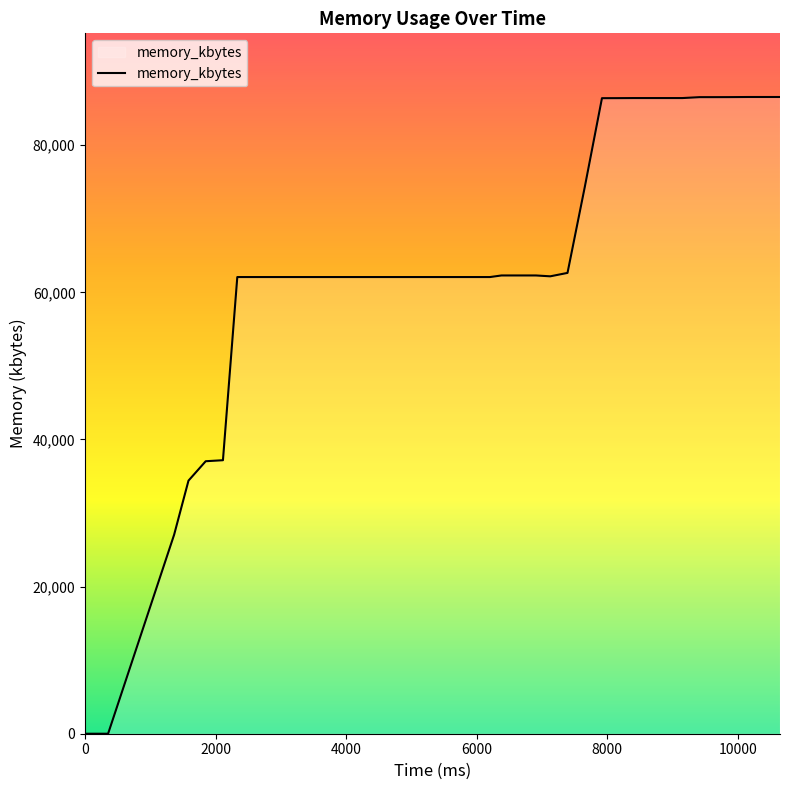

What is the difference between the maximum and minimum values?

86556